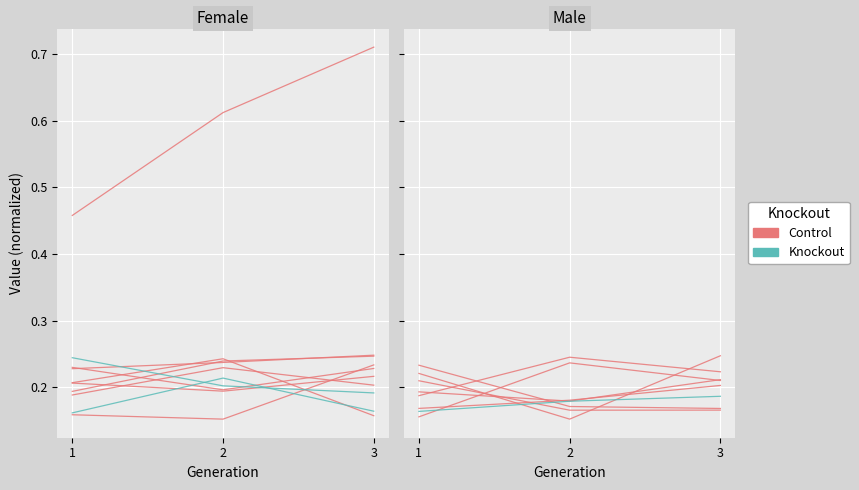

What is the smallest value displayed?

0.2